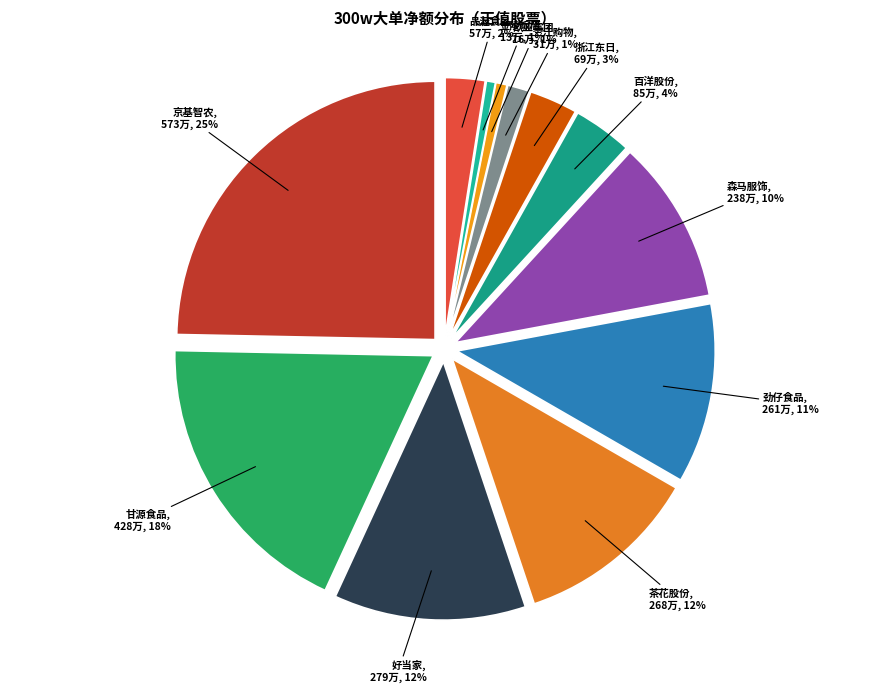

To the nearest percent, what is the average slice percentage?

8%